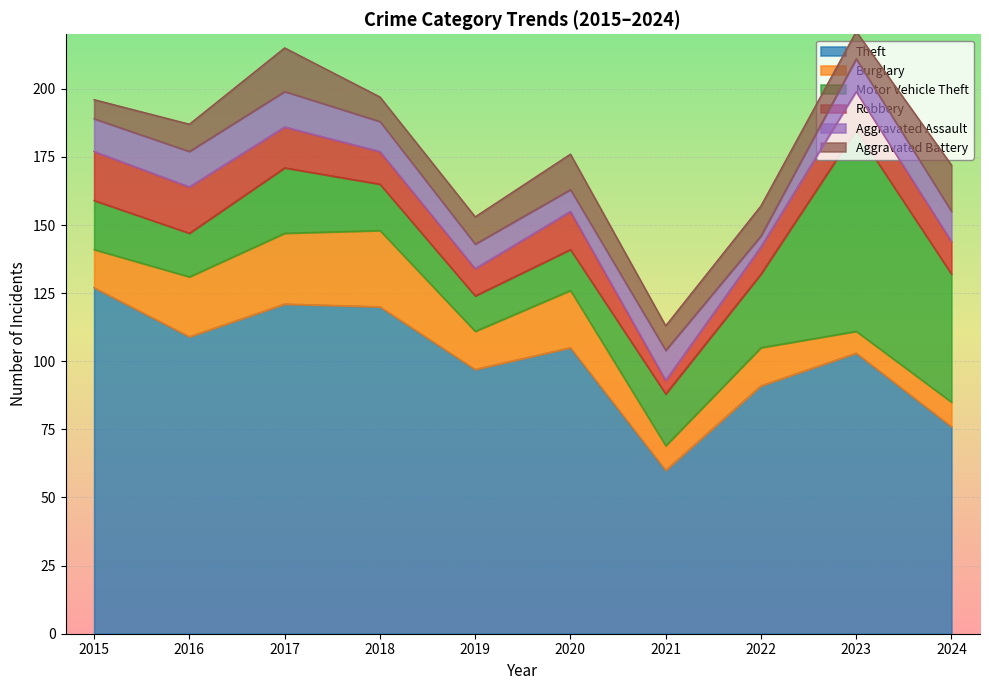

Which series has the largest total across all categories?

Theft